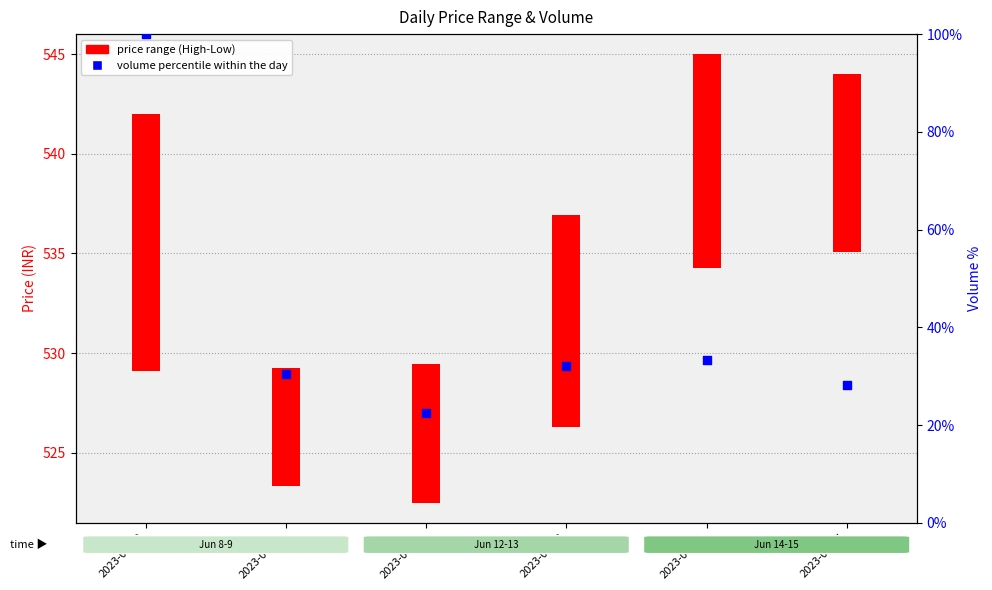

Which has a higher value, 2023-06-15 or 2023-06-09?

2023-06-09